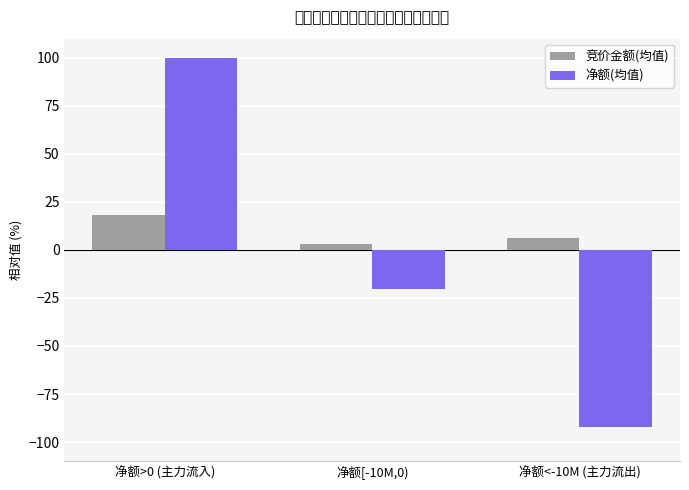

What is the value of the 净额(均值) bar at the 3rd from the left?

-92.1